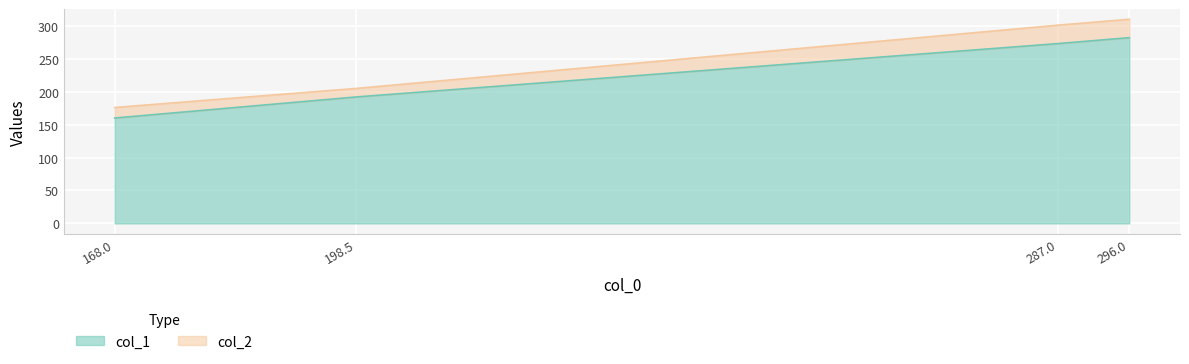

What is the difference between the col_1 values at 198.5 and 168.0?

32